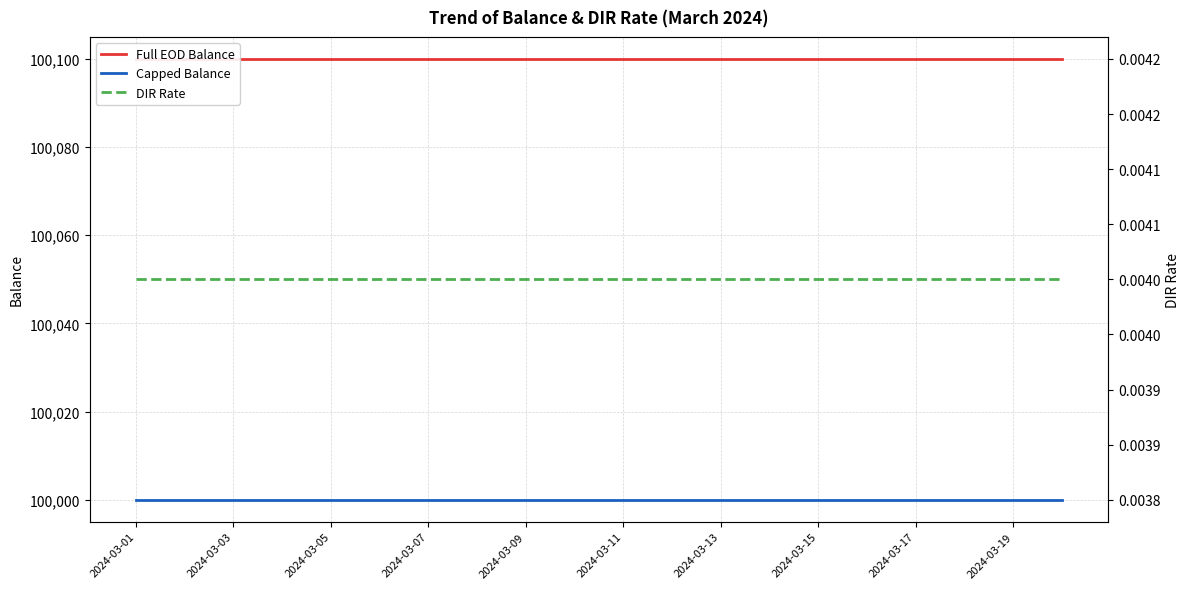

True or false: Full EOD Balance and DIR Rate cross at least once.

False